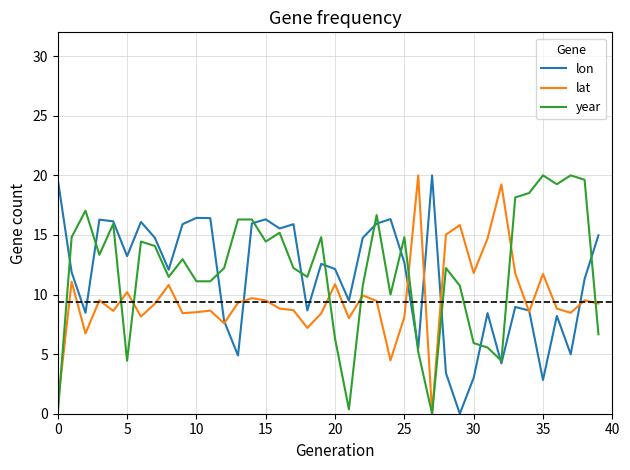

What is the maximum value shown in the chart?

20.0